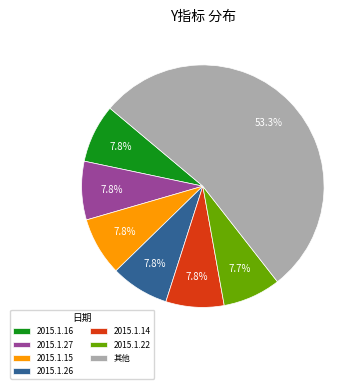

Does 2015.1.15 account for over 50% of the chart?

No